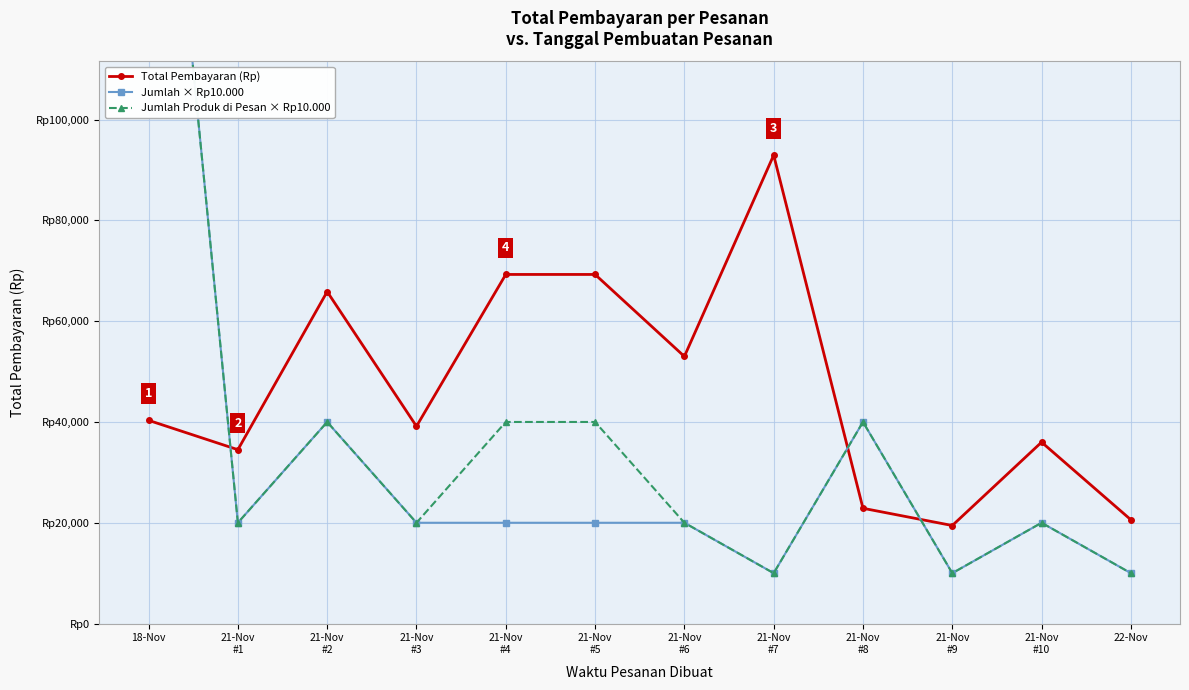

Rank the categories by Jumlah Produk di Pesan × Rp10.000 value from highest to lowest.

18-Nov, 21-Nov
#2, 21-Nov
#4, 21-Nov
#5, 21-Nov
#8, 21-Nov
#1, 21-Nov
#3, 21-Nov
#6, 21-Nov
#10, 21-Nov
#7, 21-Nov
#9, 22-Nov